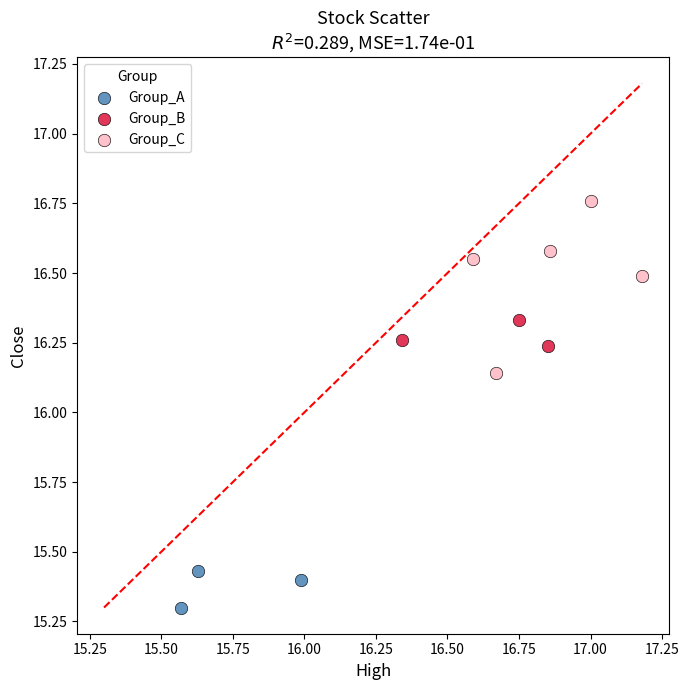

Which series contains the lowest Y value?

Group_A